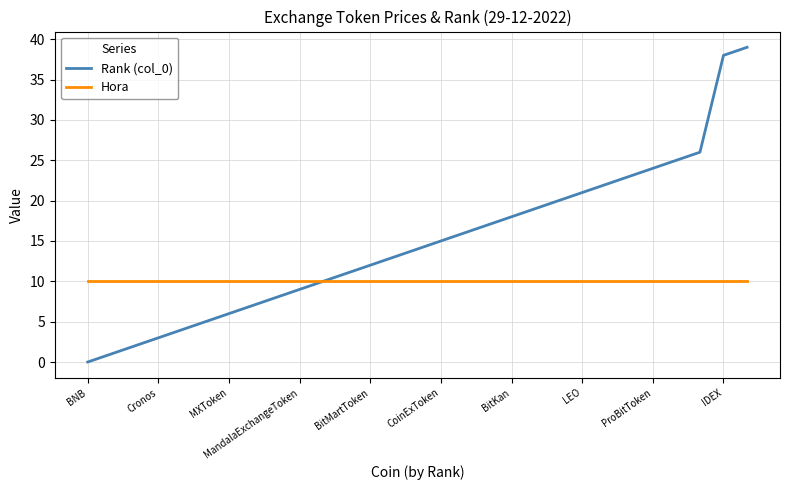

How many categories are shown in the chart?

29